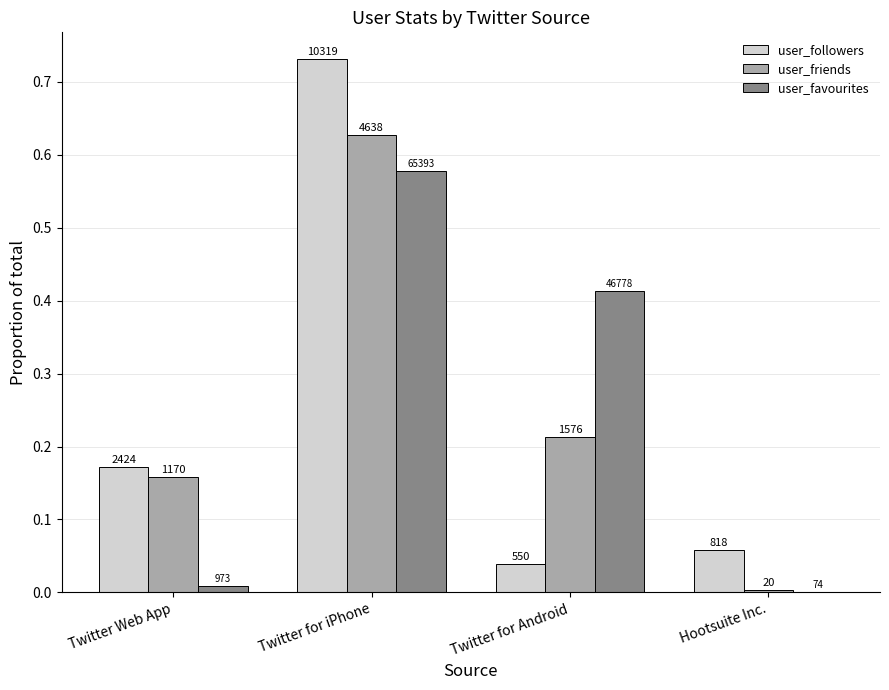

Which series changed the most between Twitter Web App and Twitter for Android?

user_favourites